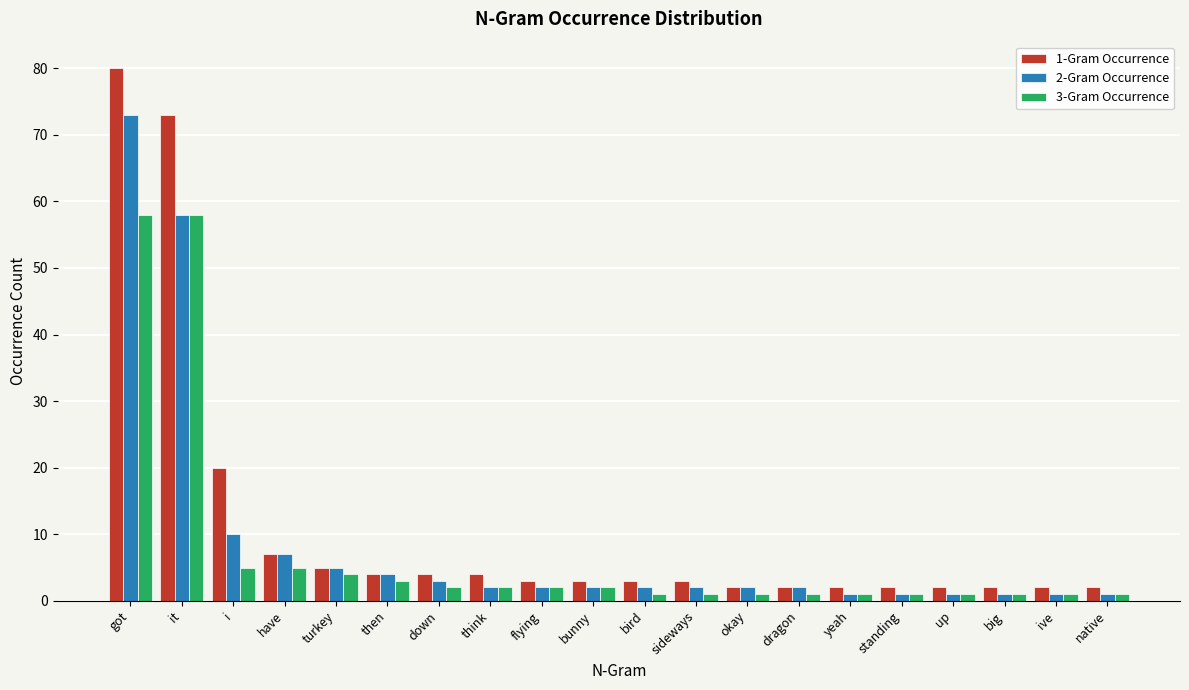

Rank the series by their maximum value, from highest to lowest.

1-Gram Occurrence, 2-Gram Occurrence, 3-Gram Occurrence